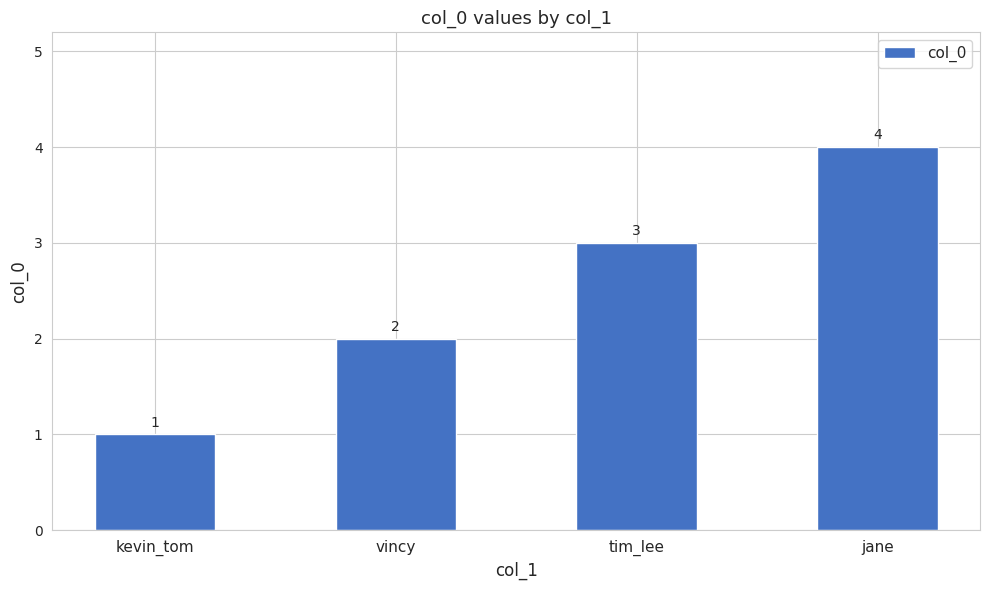

Which category has the highest value across all series?

jane